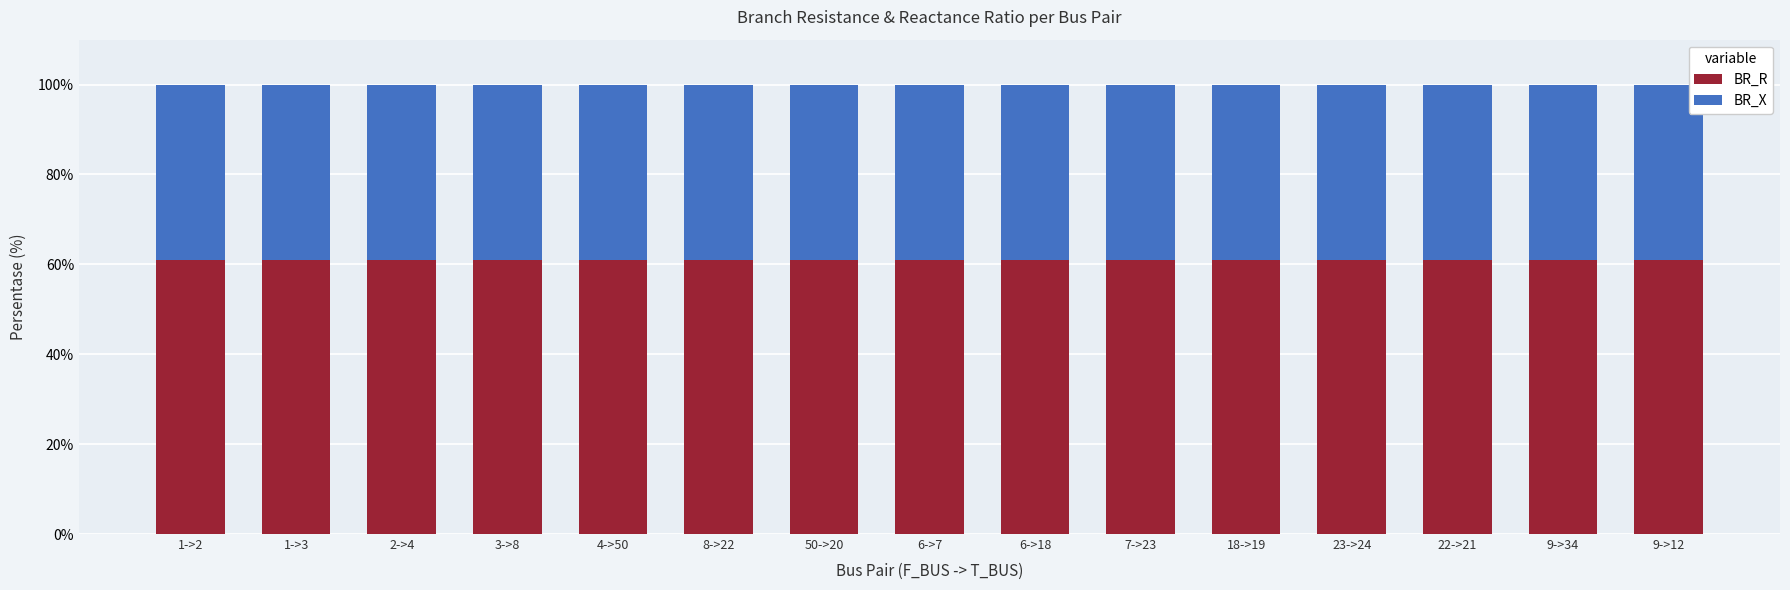

What is the total value across all series at 7->23?

100.0